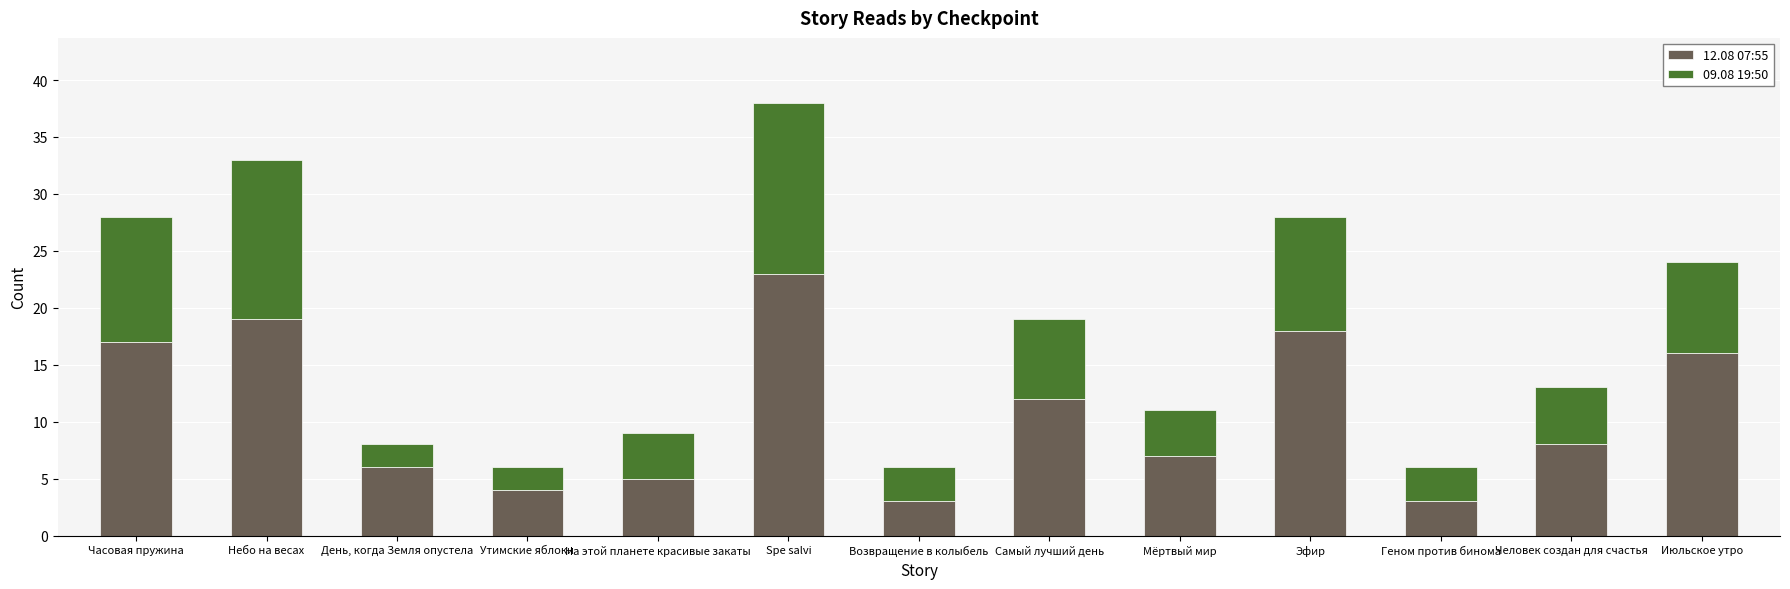

The value of 12.08 07:55 at Июльское утро is 16. True or false?

True